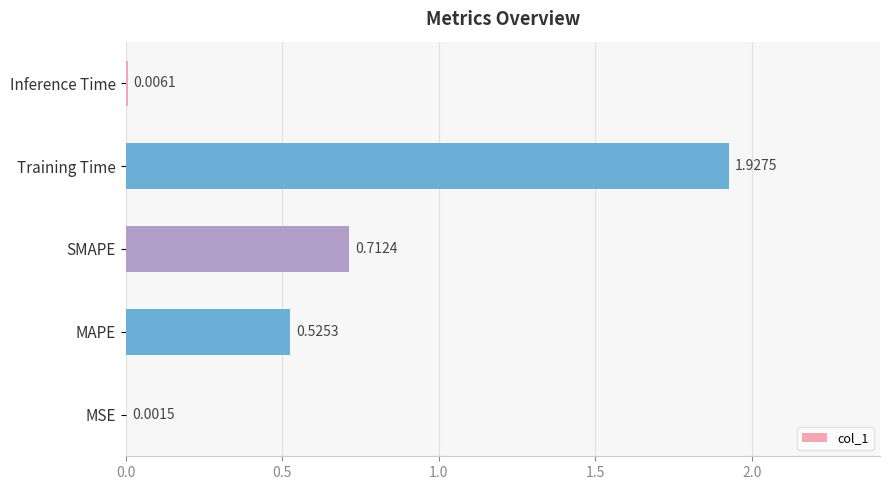

Where is the data nearest to the value 0?

MSE